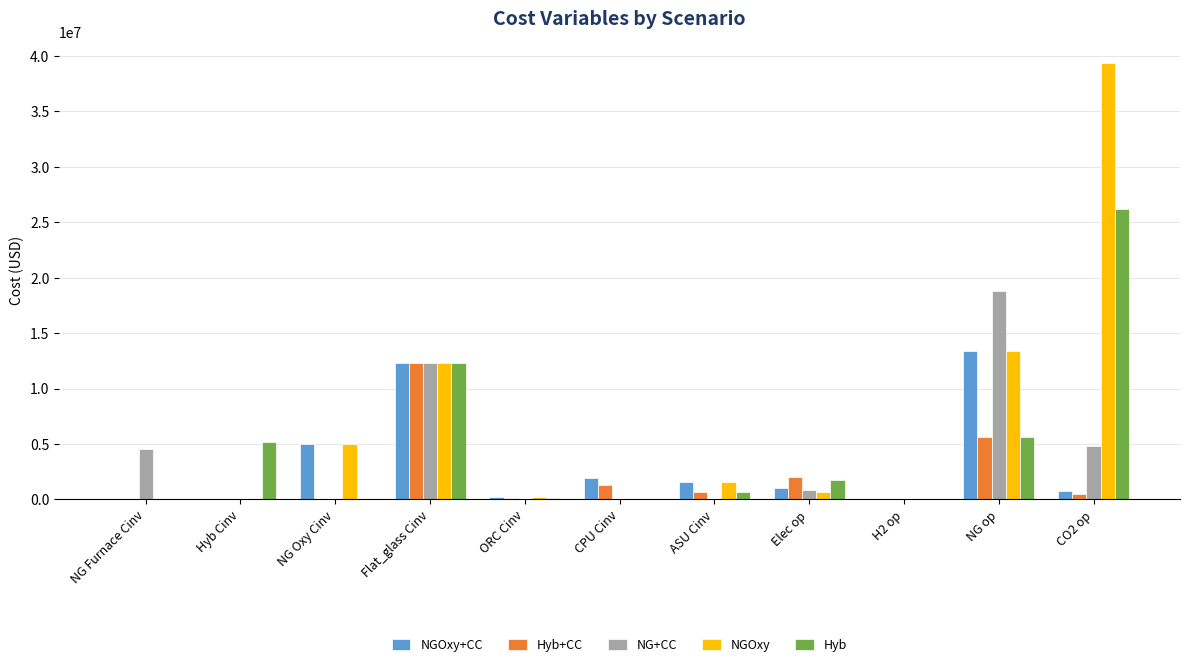

What are all the series names shown in the legend?

NGOxy+CC, Hyb+CC, NG+CC, NGOxy, Hyb